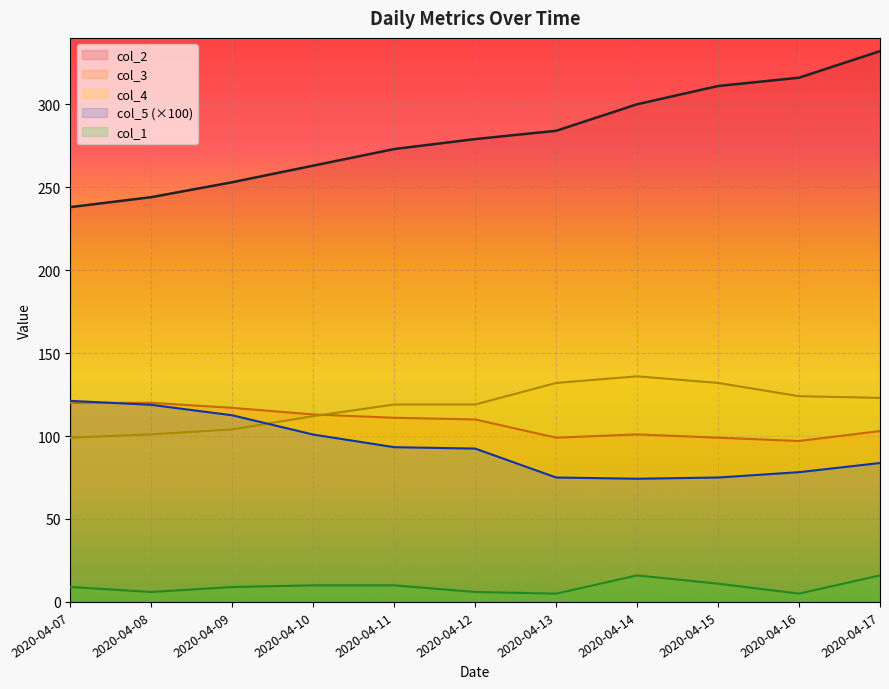

Which category has the lowest value in the col_3 series?

2020-04-16